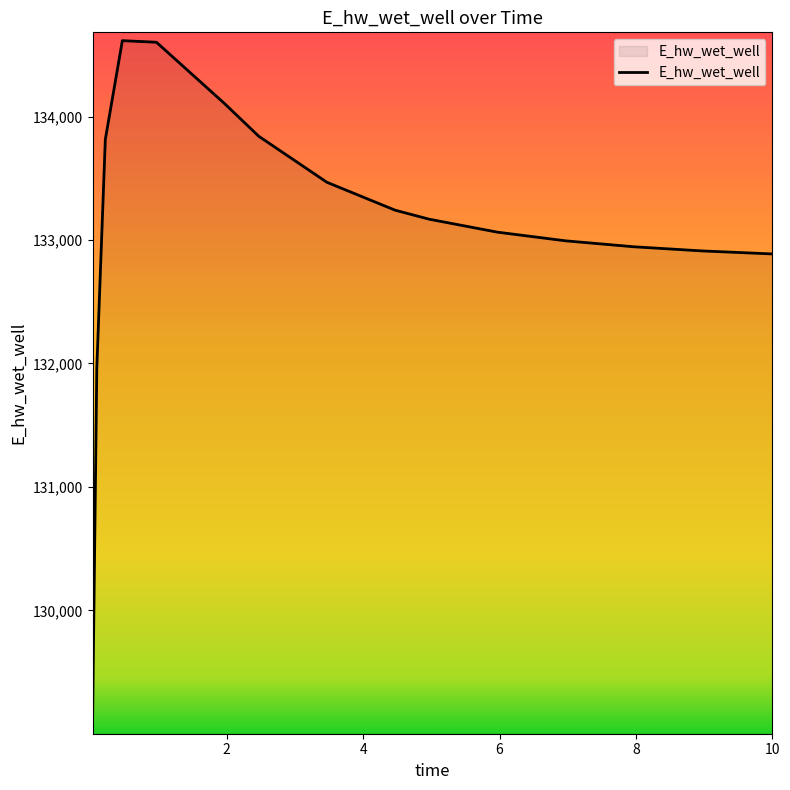

What is the difference between the maximum and minimum values?

5549.5